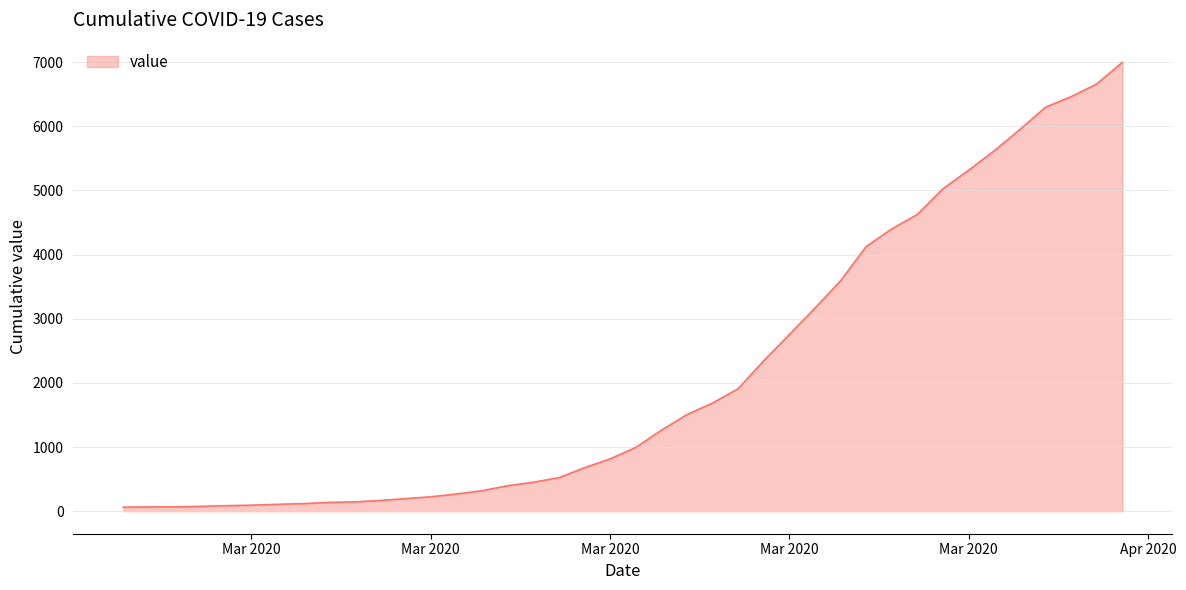

Does the chart display data point markers on the line(s)?

No